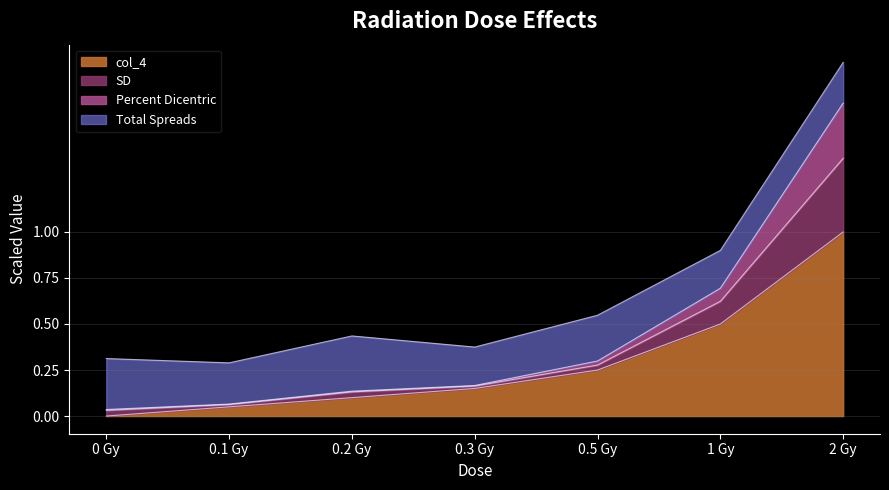

At which label does col_4 reach its peak?

2 Gy